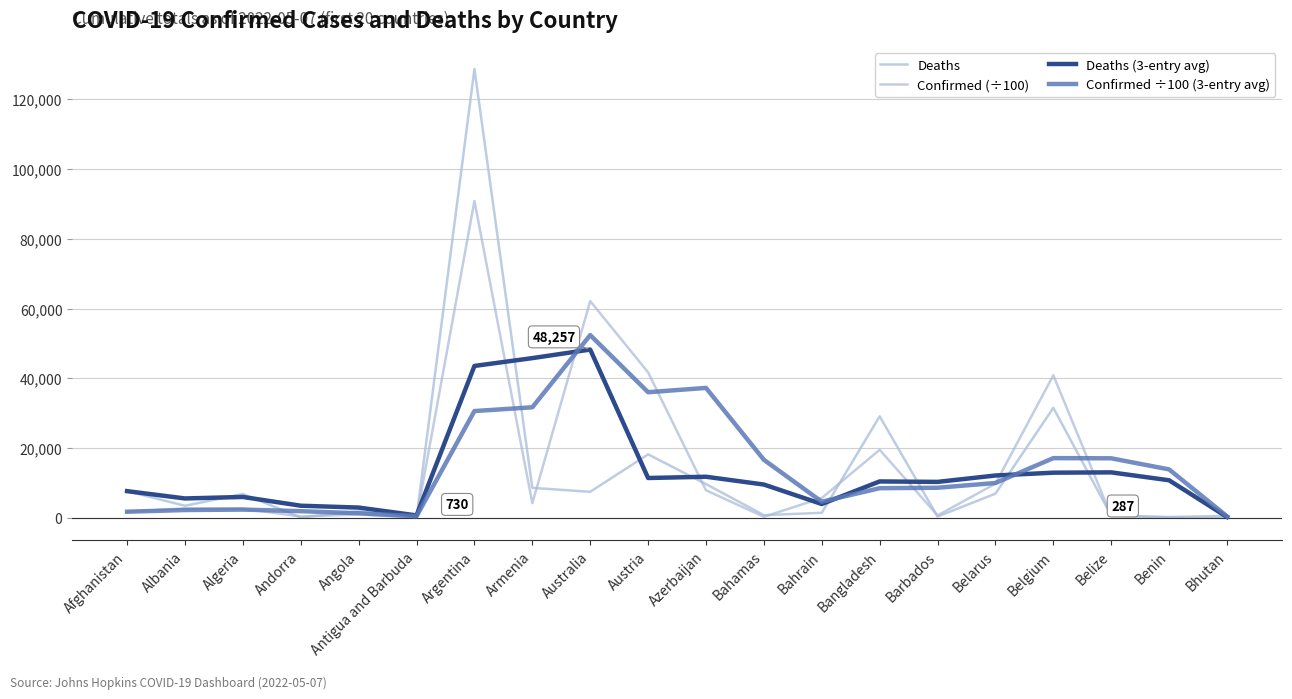

Which series has the largest range (max minus min)?

Deaths